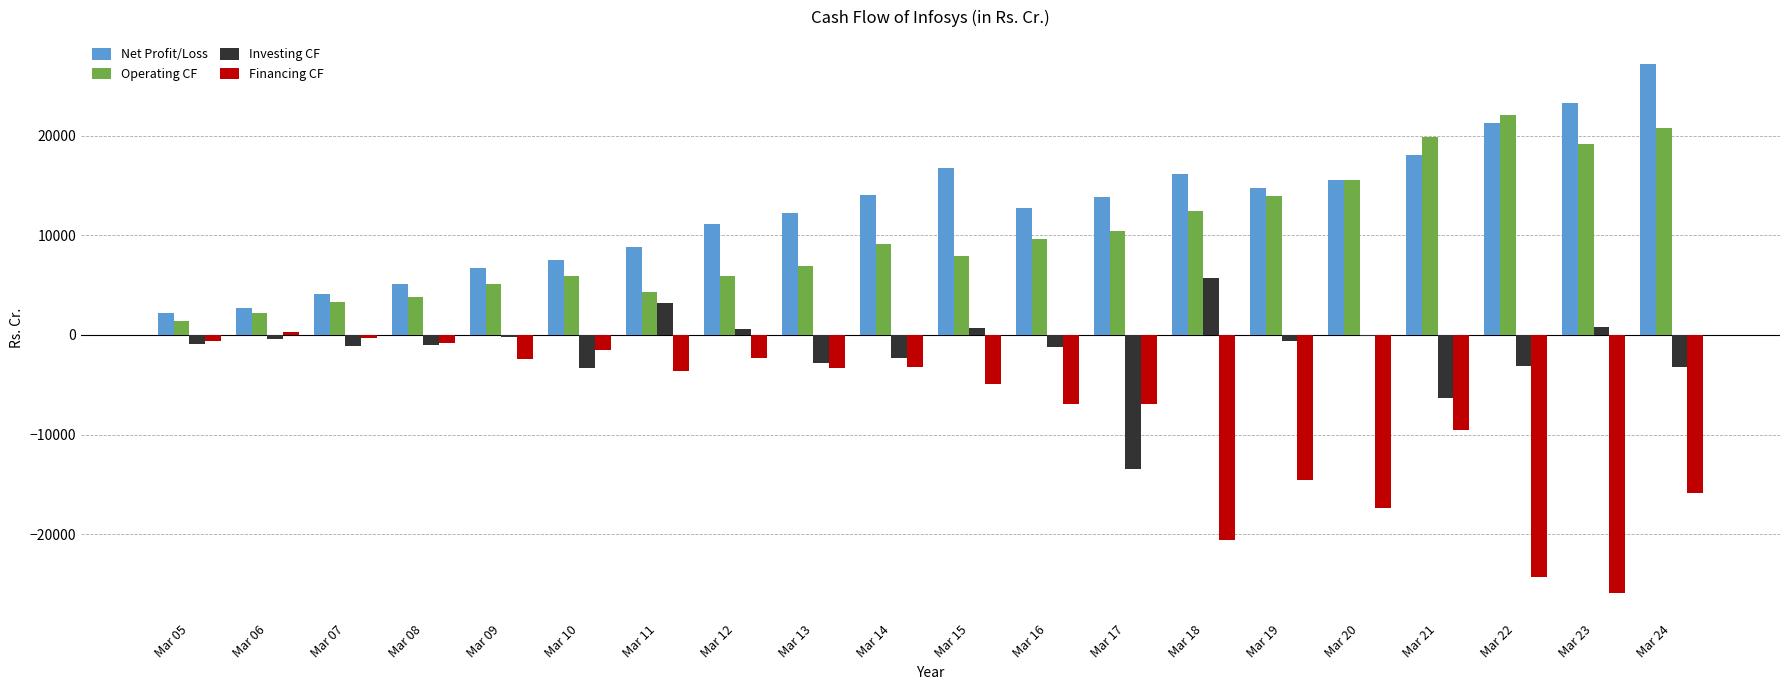

How many distinct data groups are displayed?

4